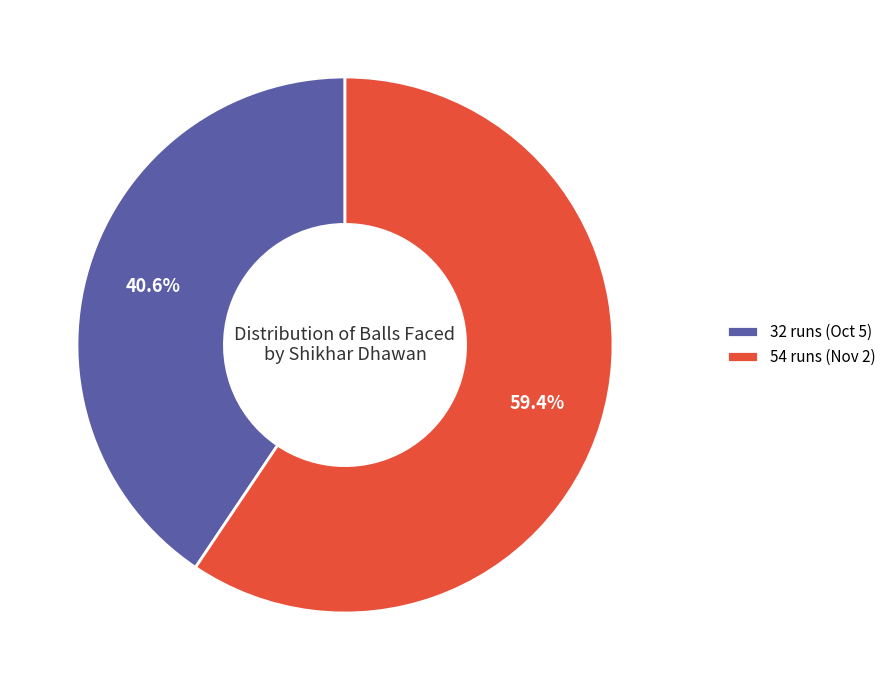

To the nearest percent, what percentage of the pie is 54 runs (Nov 2)?

59%